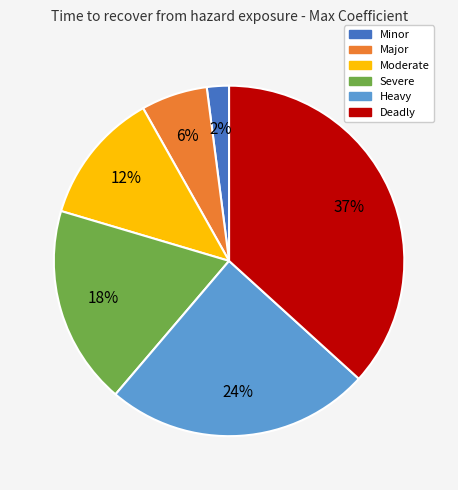

Rank the categories by value from lowest to highest.

Minor, Major, Moderate, Severe, Heavy, Deadly